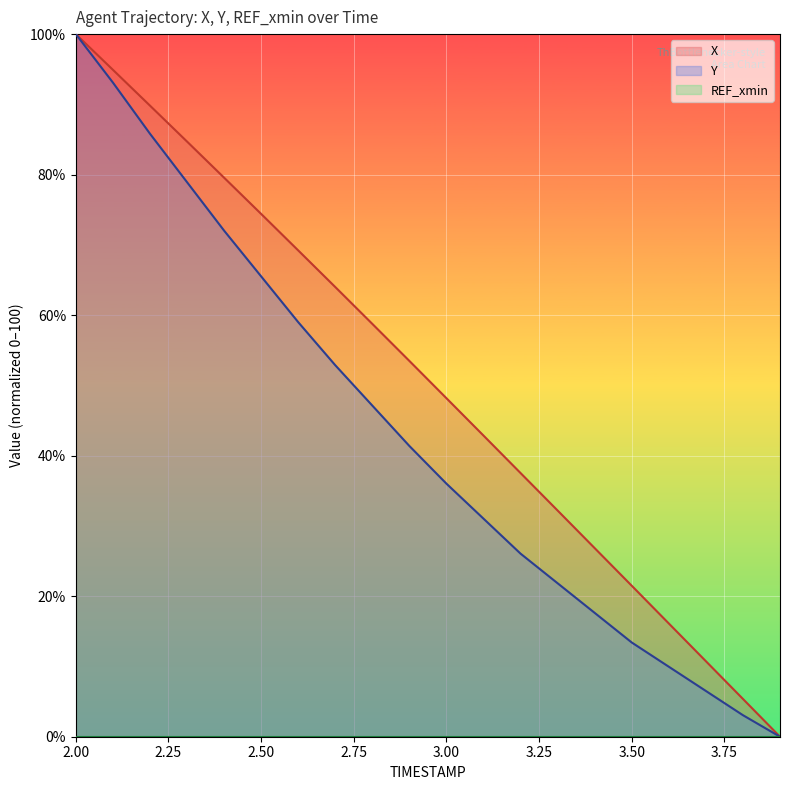

True or false: Y and X intersect in this chart.

False